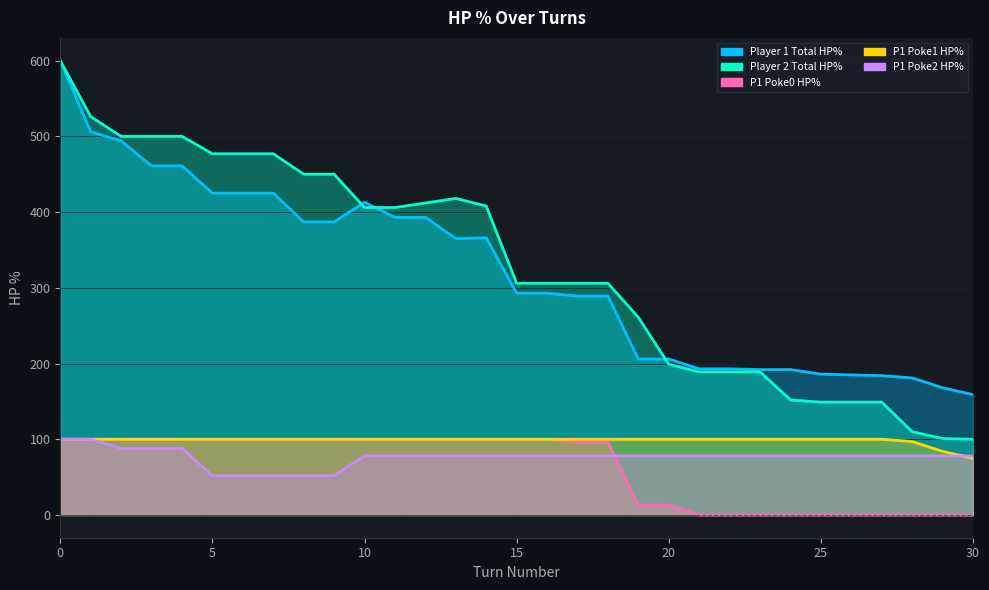

Does the chart display data point markers on the line(s)?

No